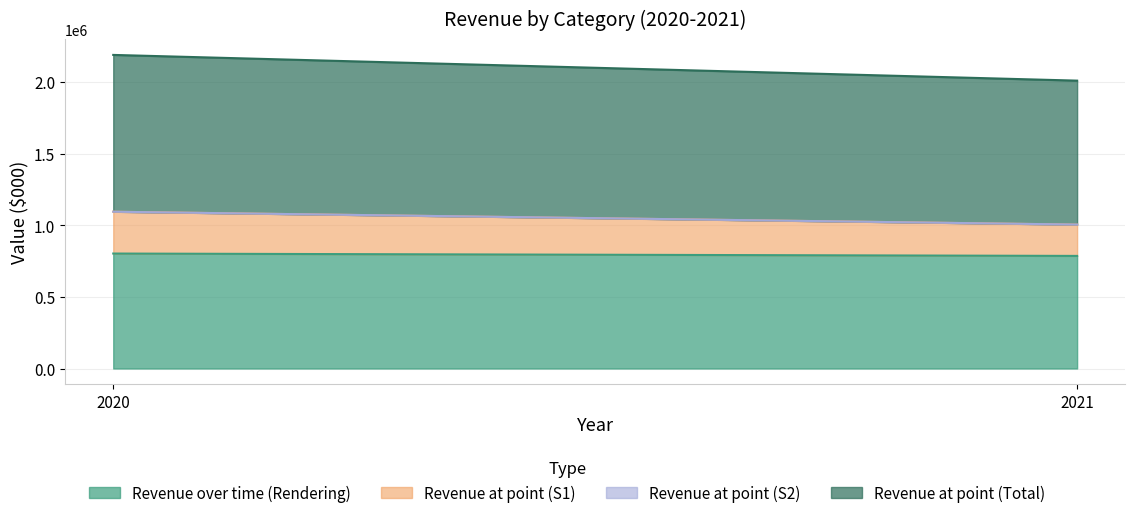

List the labels in order of Revenue recognised over time Rendering value, smallest first.

2021, 2020